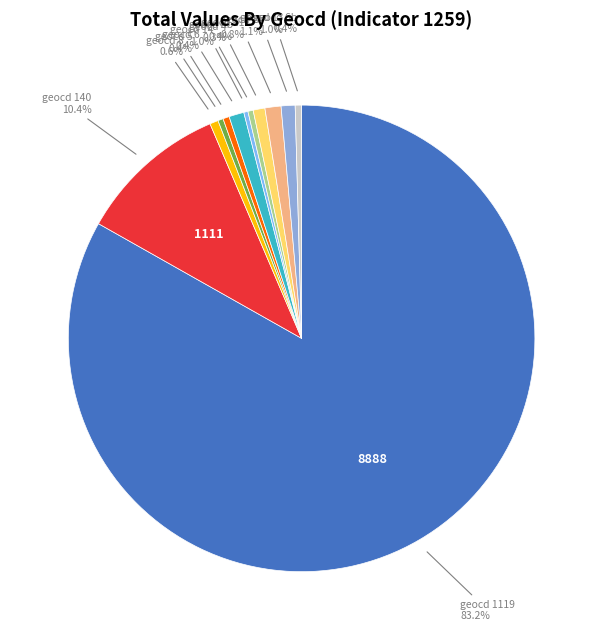

Is the sum of geocd 1119 and geocd 15 greater than half?

Yes